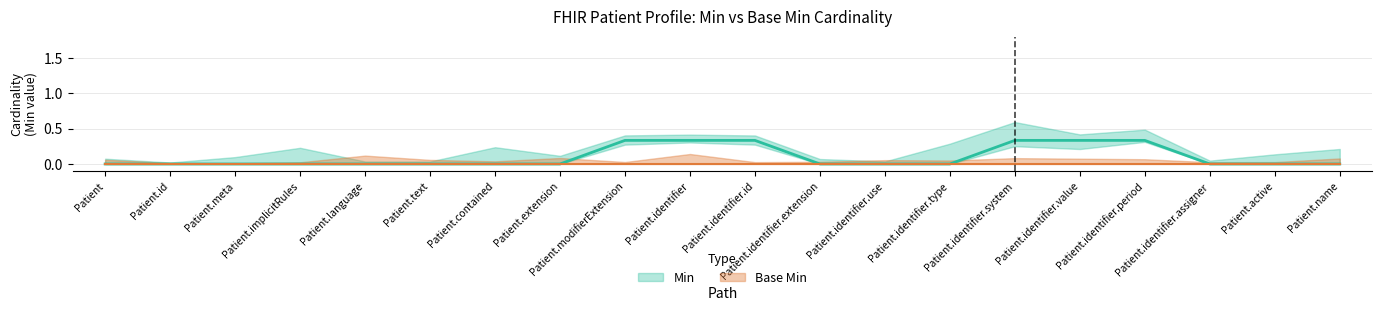

What is the sum of all Min values?

2